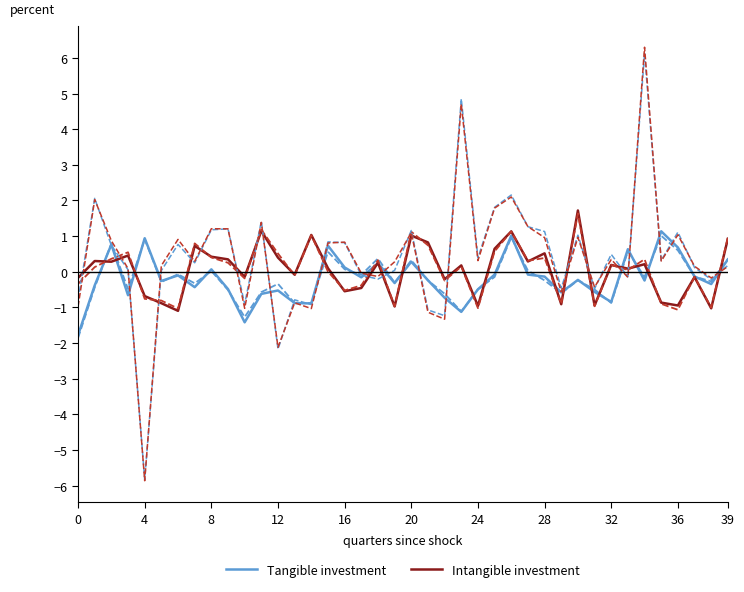

How many interior local valleys does the Tangible investment series have?

12